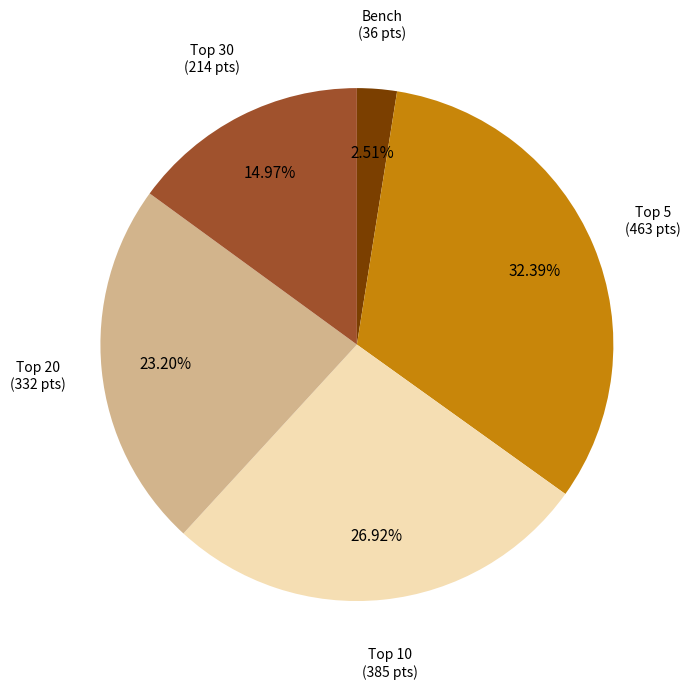

Does any single category account for the majority?

No